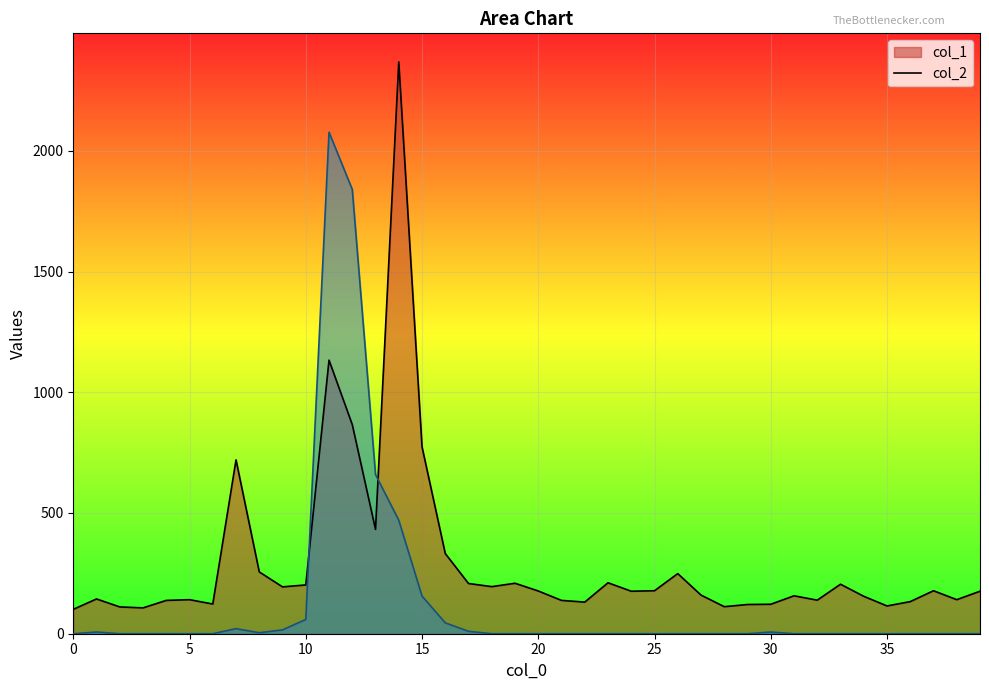

What is the value of the col_2 point at the 12th from the left?

2077